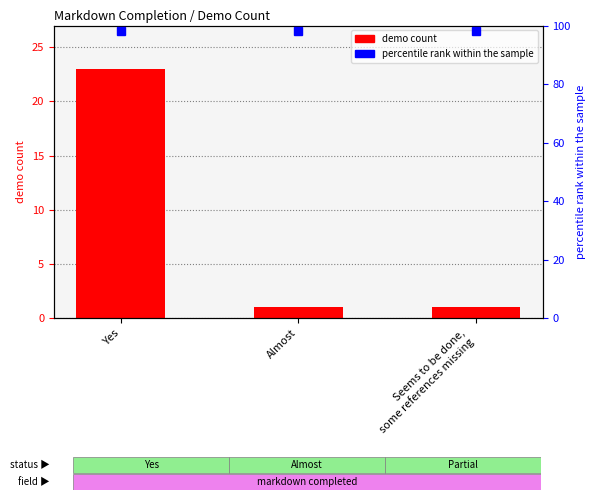

What is the difference between the maximum and minimum values?

22